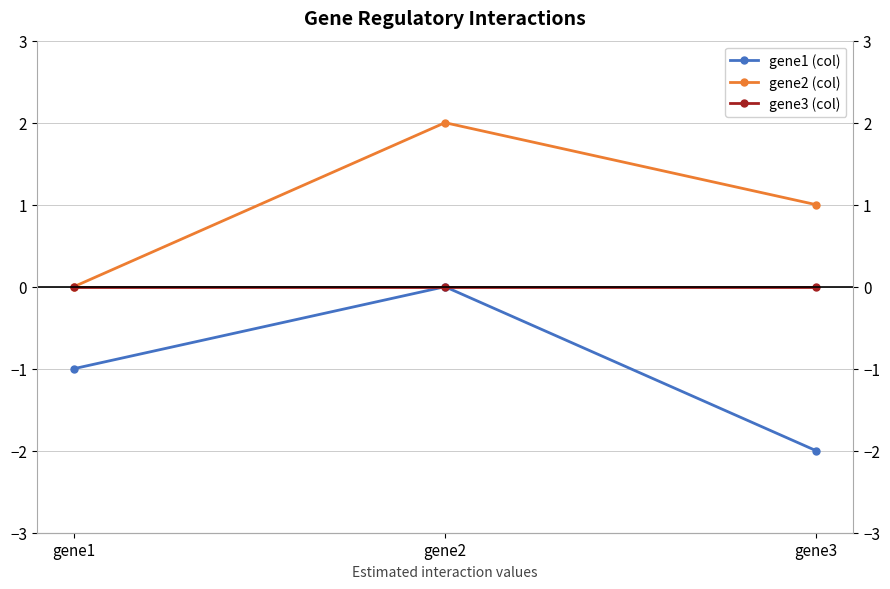

Reading right to left, extract all data points from this chart.

gene1 (col): -2.0	0.0	-1.0
gene2 (col): 1.0	2.0	0.0
gene3 (col): 0.0	0.0	0.0